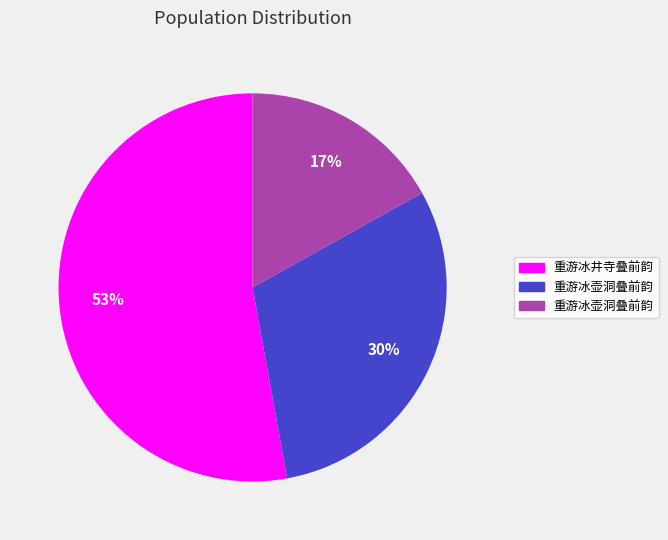

To the nearest percent, what is the difference between the largest and smallest slice percentages?

36%